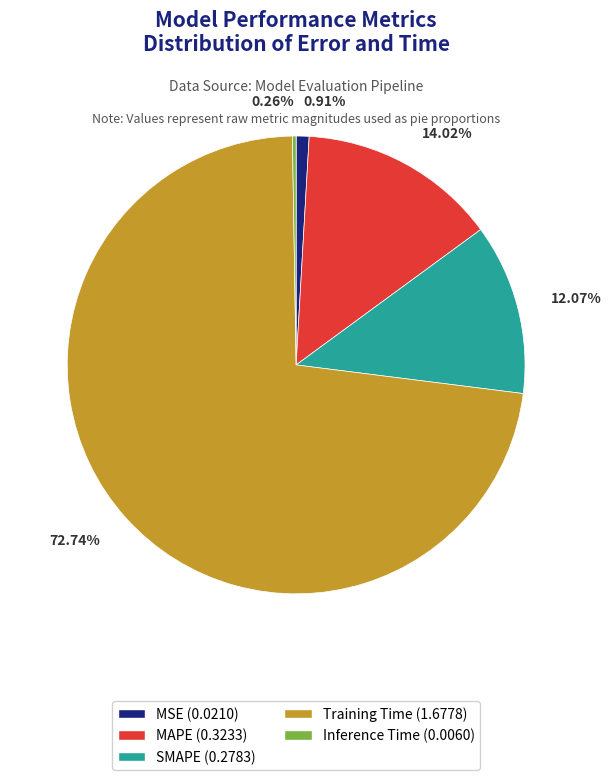

Does Training Time represent more than half of the total?

Yes